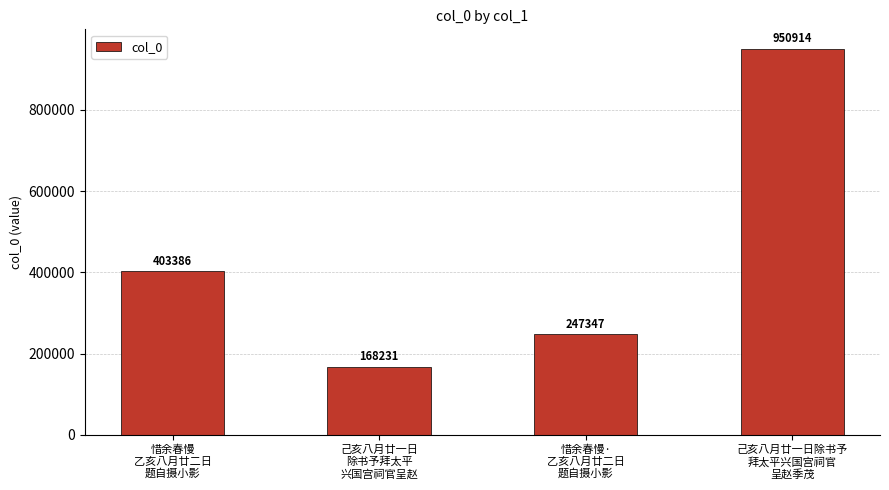

True or false: the data shows 247347 at 惜余春慢·
乙亥八月廿二日
题自摄小影.

True